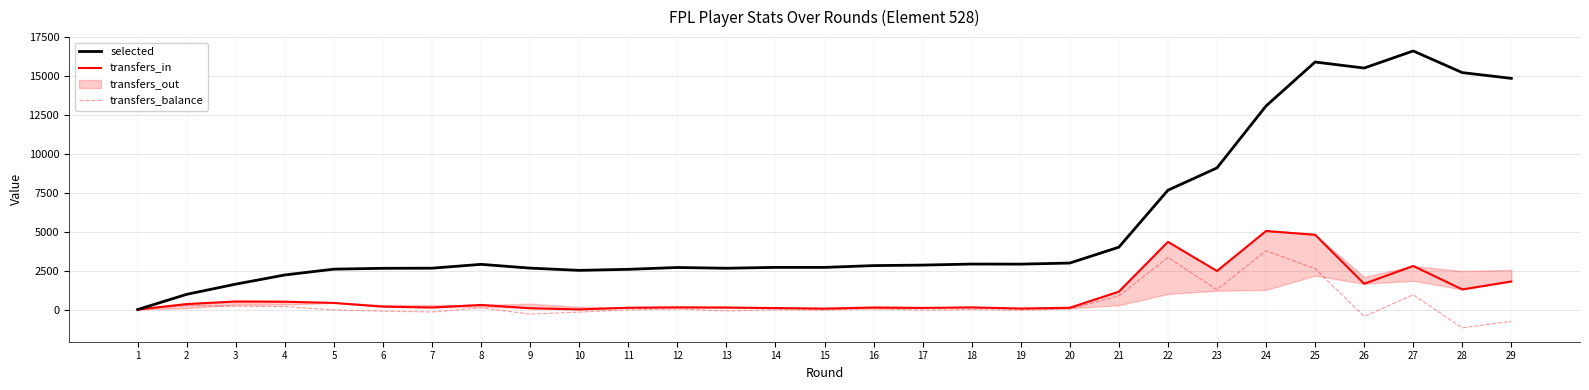

True or false: transfers_balance and transfers_in intersect in this chart.

False